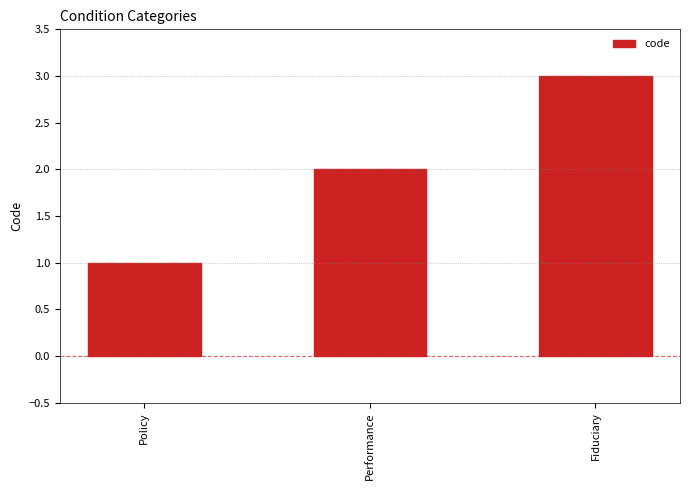

What is the label of the 2nd bar from the left?

Performance